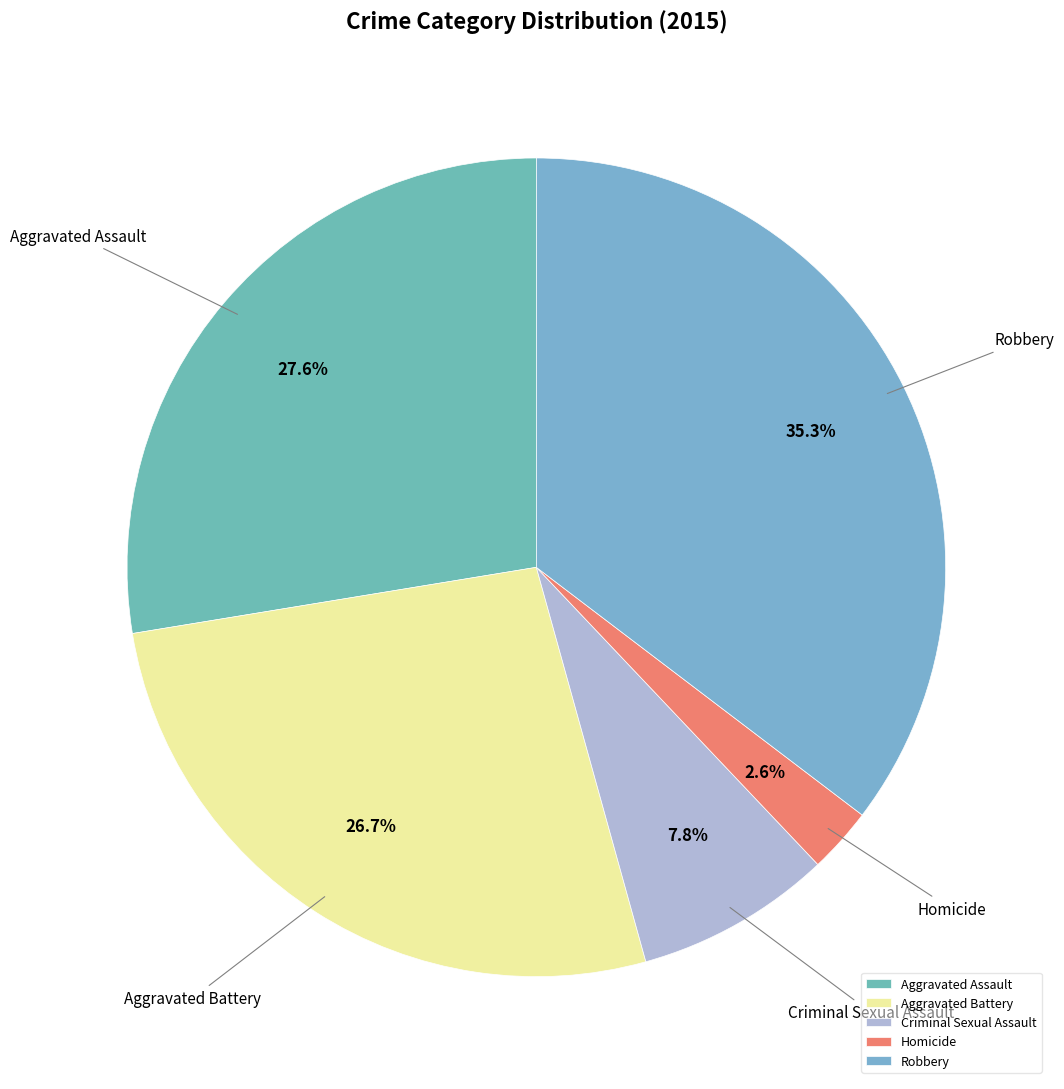

What percentage do Robbery and Aggravated Assault together represent?

62.9%